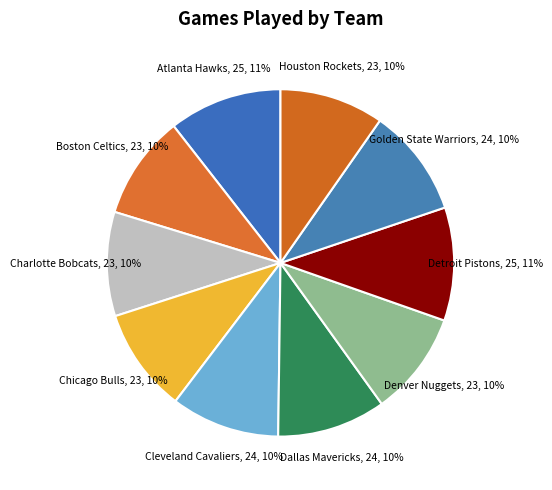

How many slices are in this pie chart?

10